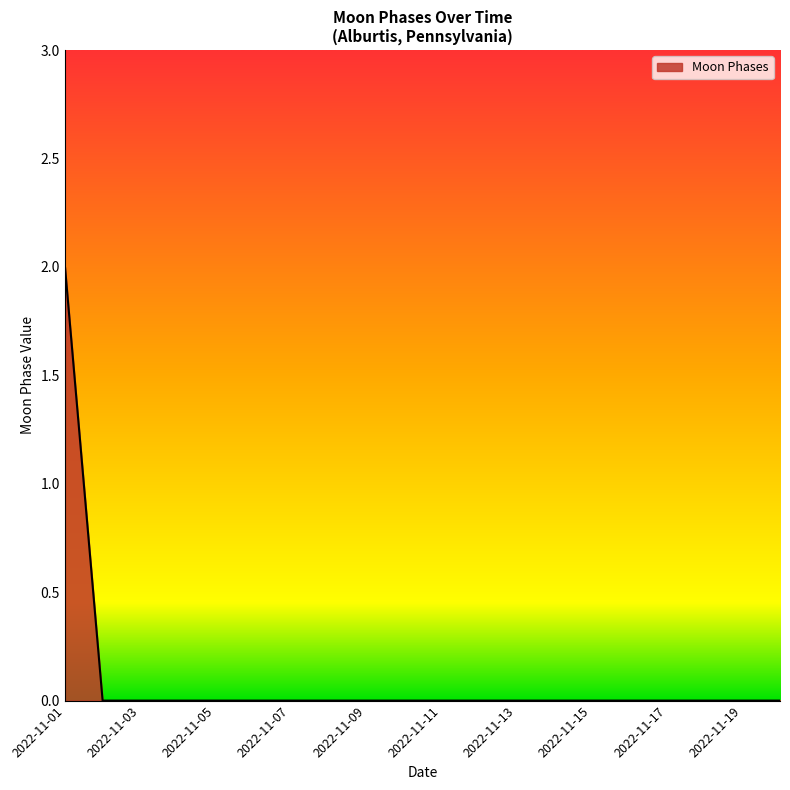

Does the chart display data point markers on the line(s)?

No